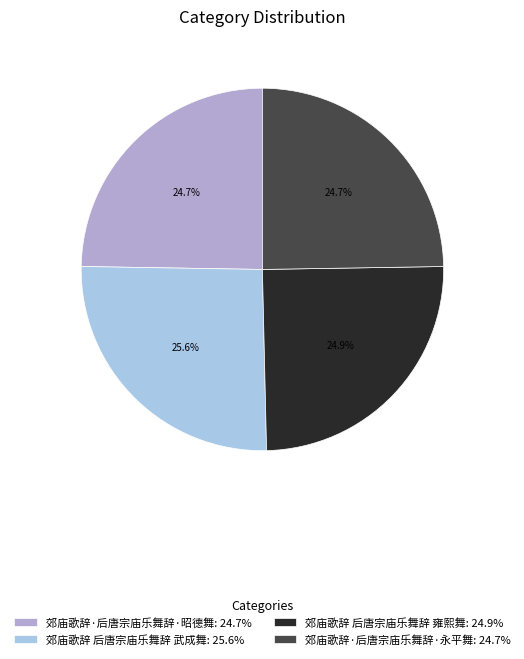

Does 郊庙歌辞 后唐宗庙乐舞辞 雍熙舞: 24.9% represent more than half of the total?

No